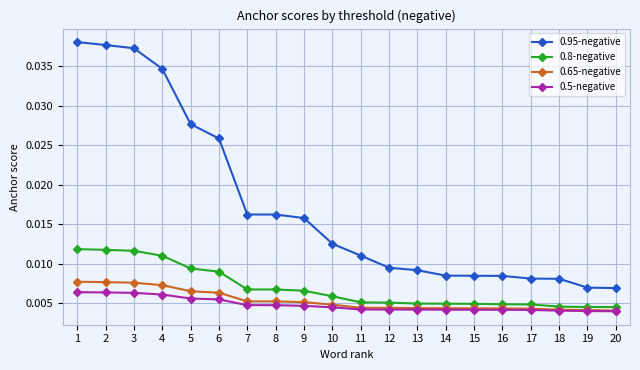

Which series has the largest total across all categories?

0.95-negative